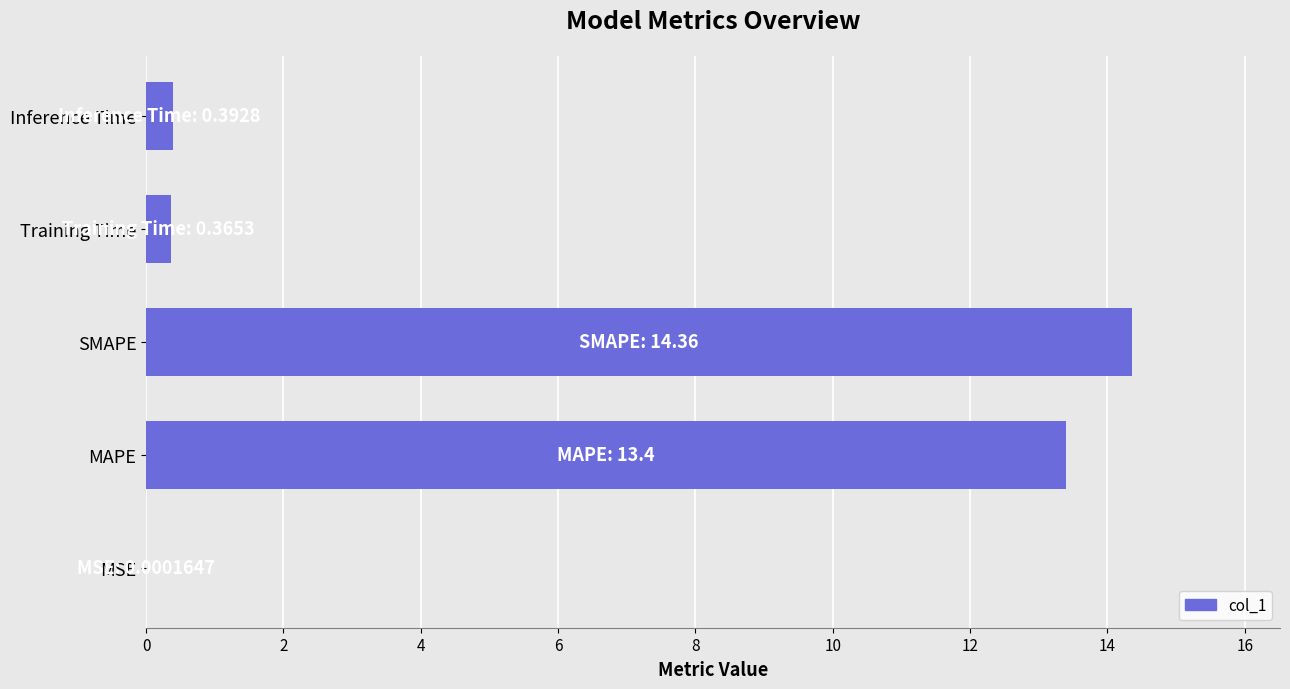

Which category has the highest value across all series?

SMAPE